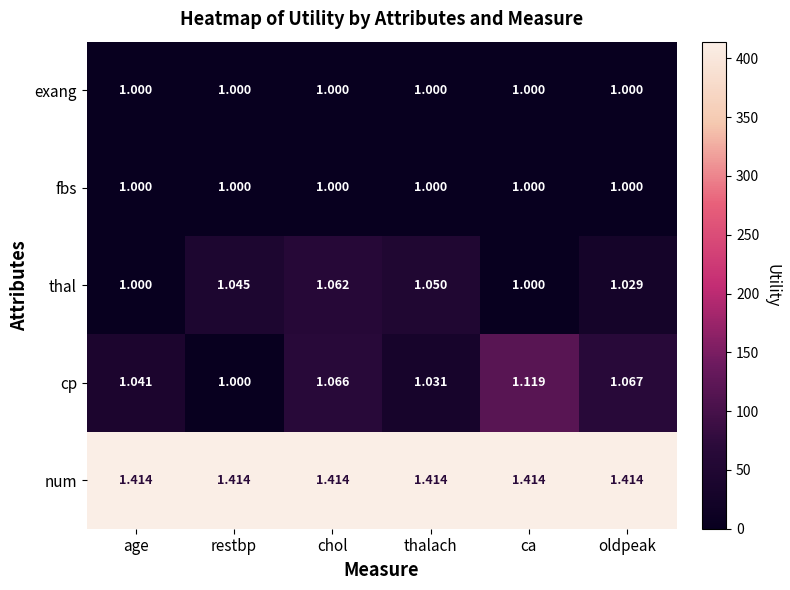

Where is cp nearest to the value 1?

restbp